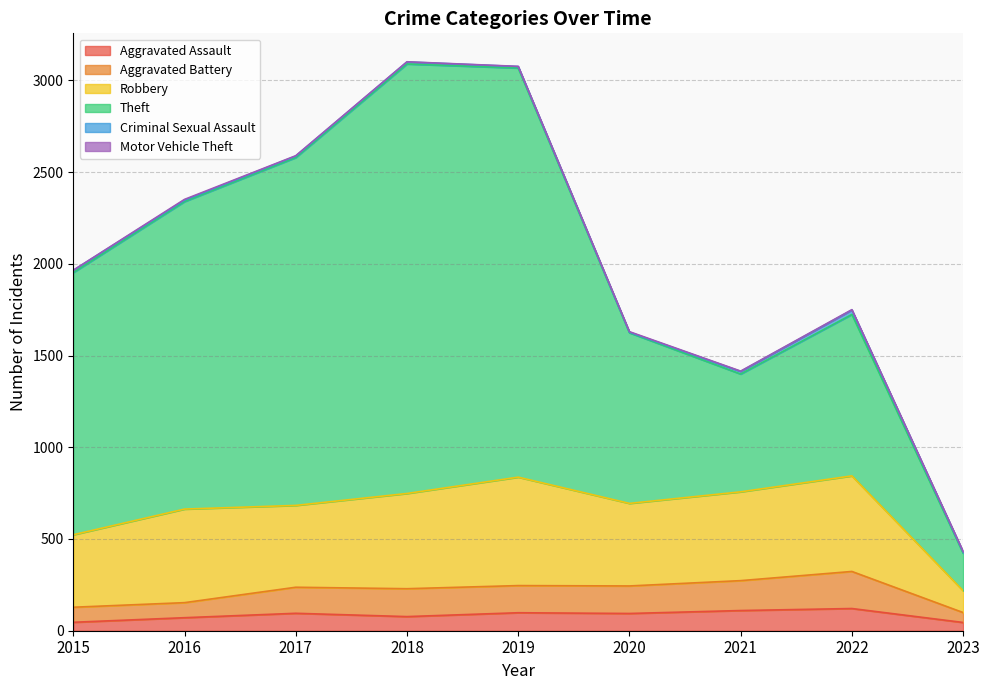

What is the total value across all series at 2015?

1965